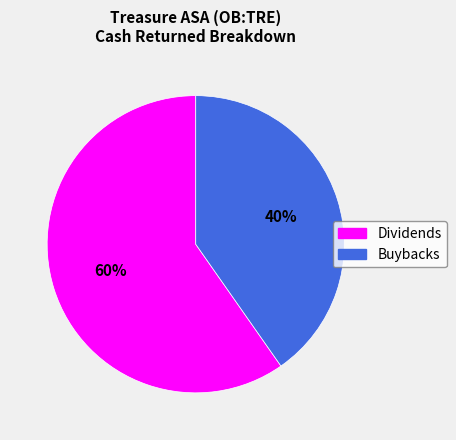

Count the number of slices in the pie.

2